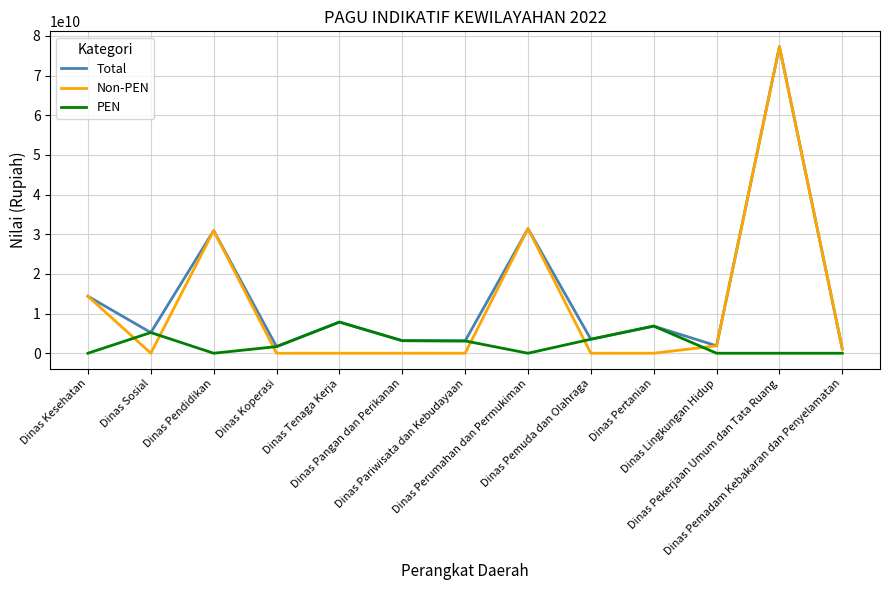

The Non-PEN series shows 0 at Dinas Koperasi. True or false?

True